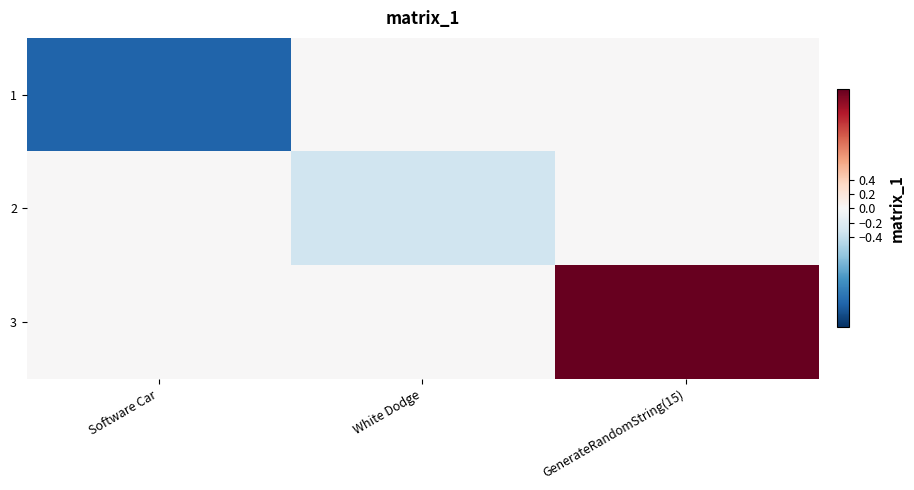

Count the number of categories in the chart.

3